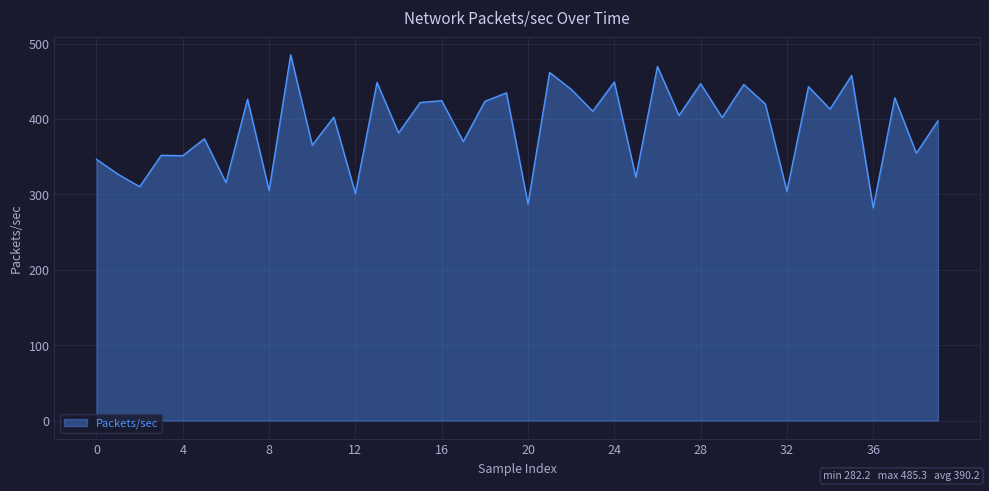

True or false: there are more than 1 points higher than both neighbors.

True